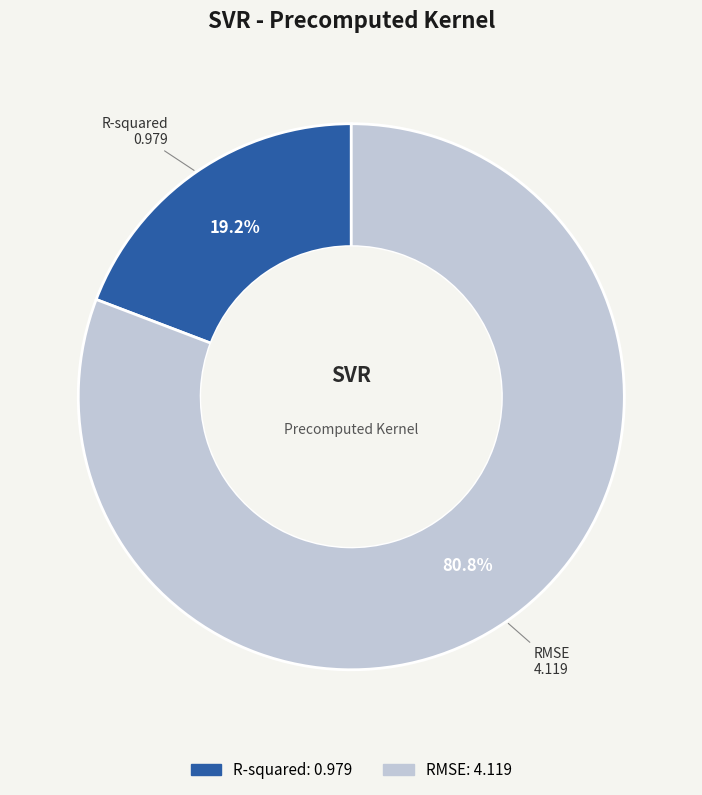

Which has a higher value, RMSE or R-squared?

RMSE